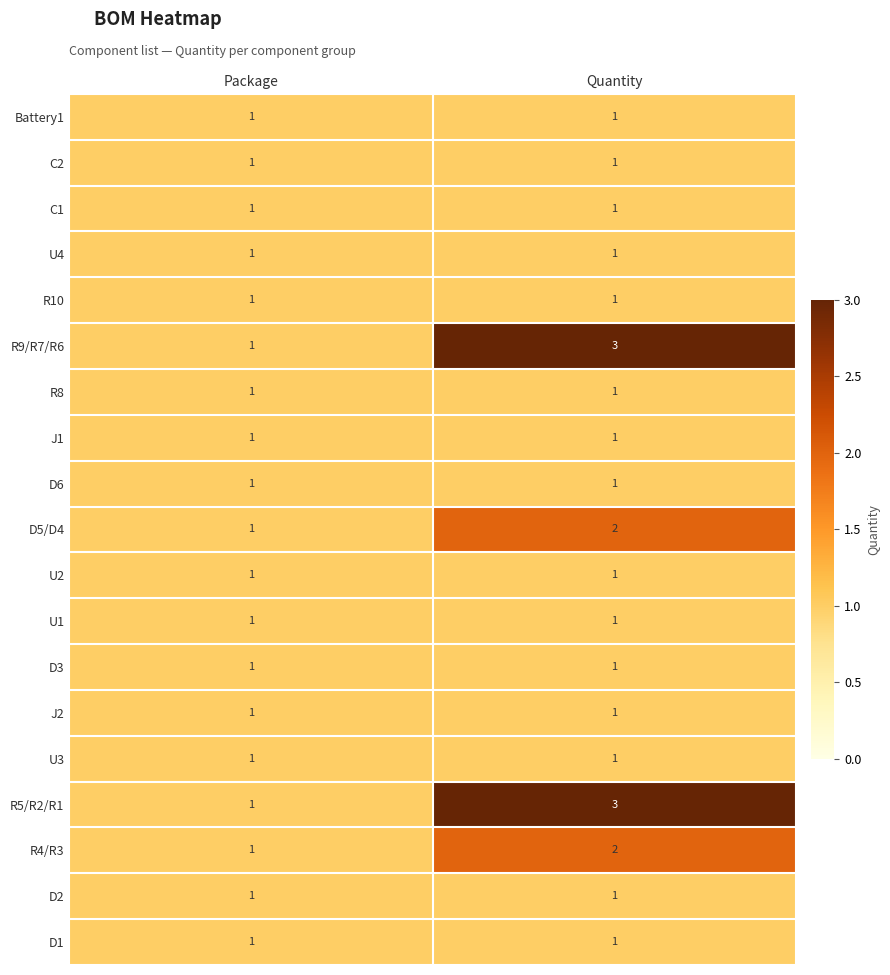

What is the total value across all series at Package?

19